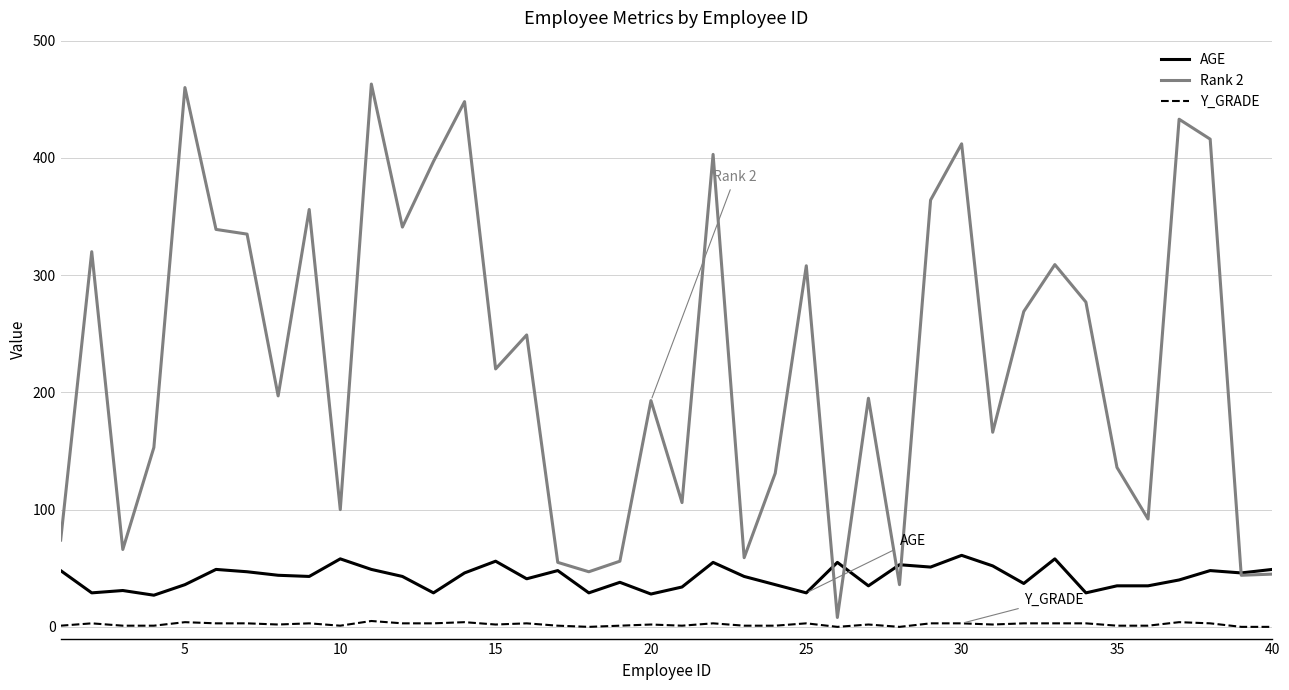

Which series has the largest range (max minus min)?

Rank 2